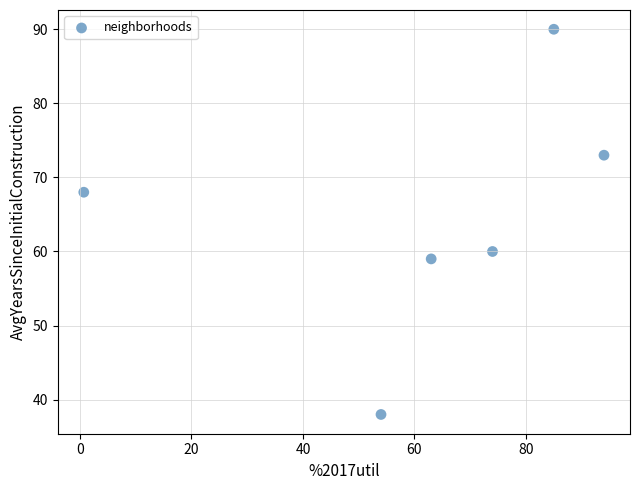

What is the average Y value?

65